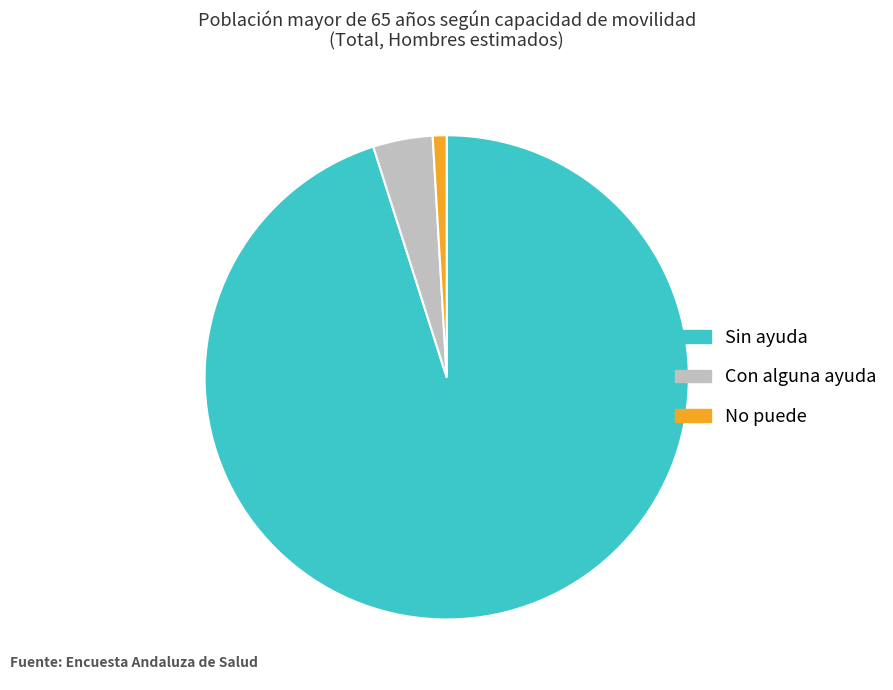

The Sin ayuda slice represents 85% of the pie. True or false?

False